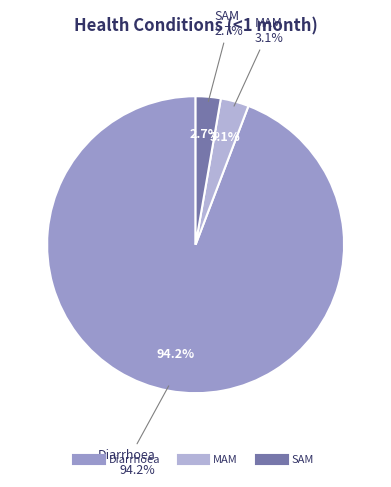

To the nearest percent, what portion does MAM represent?

3%